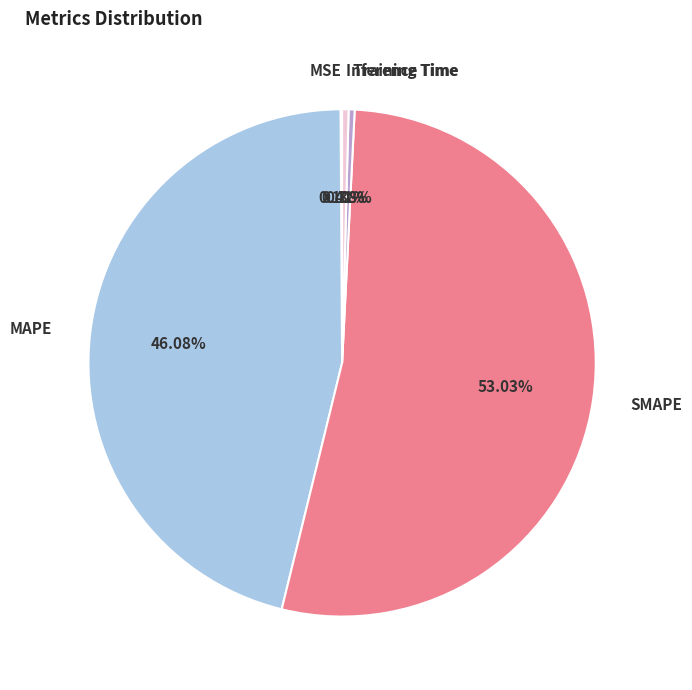

The Inference Time slice represents 0% of the pie. True or false?

True